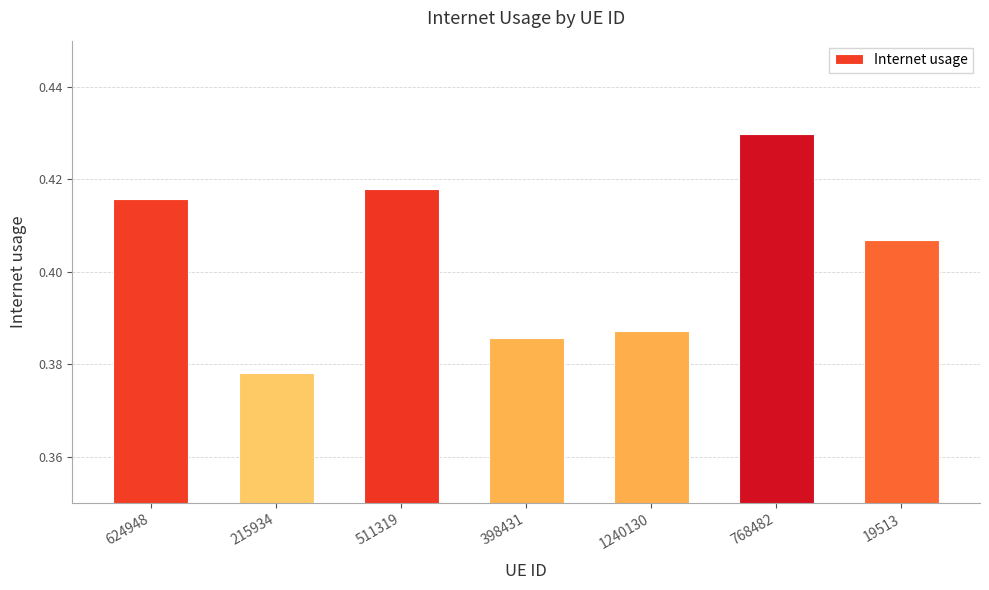

Count the number of categories in the chart.

7